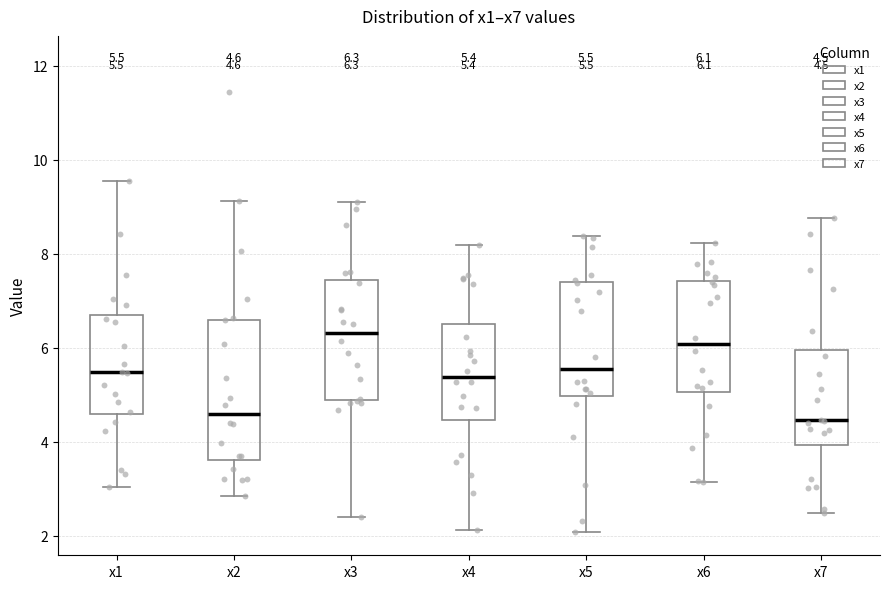

Comparing the boxes themselves (not the whiskers), which one is the tallest?

x2